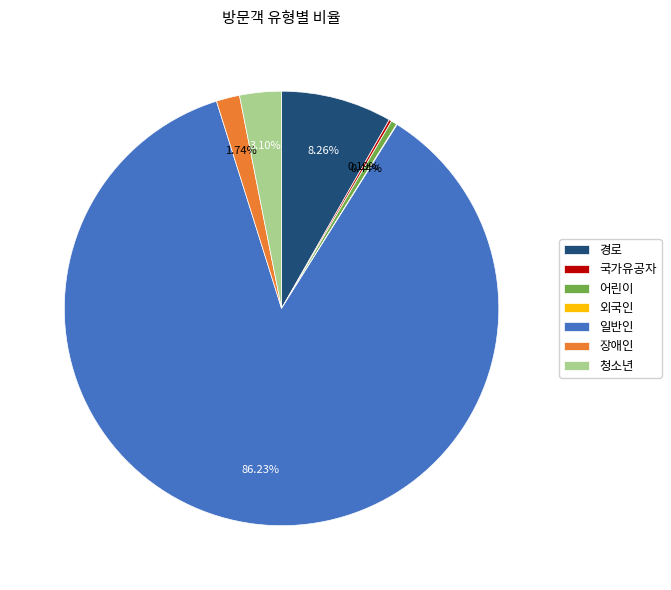

What is the ratio of the value at 일반인 to the value at 경로?

10.4